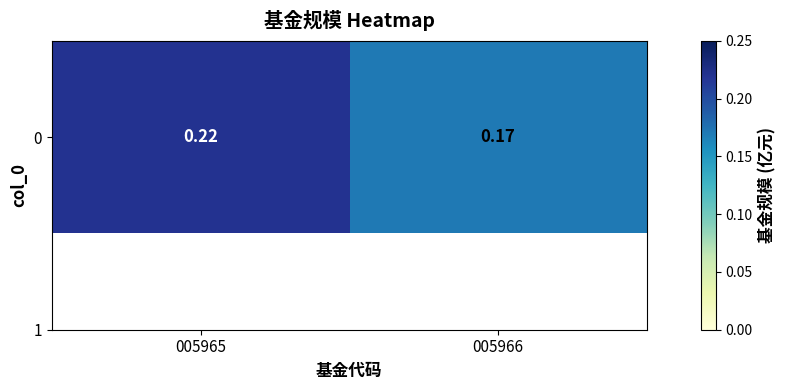

True or false: the data shows 0.2 at 005966.

True